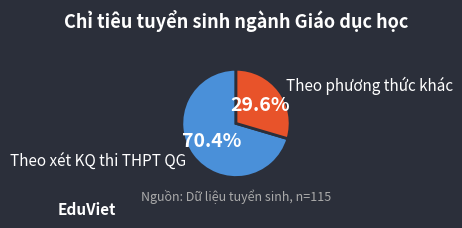

Is there any slice that represents more than half of the pie?

Yes